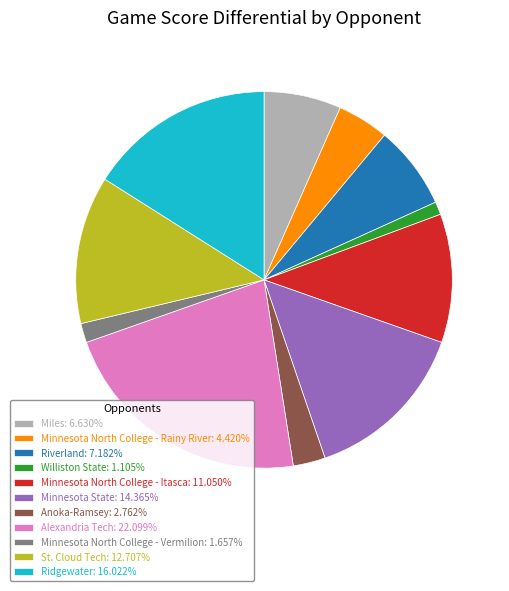

Combined, do Minnesota State: 14.365% and Williston State: 1.105% account for over 50%?

No